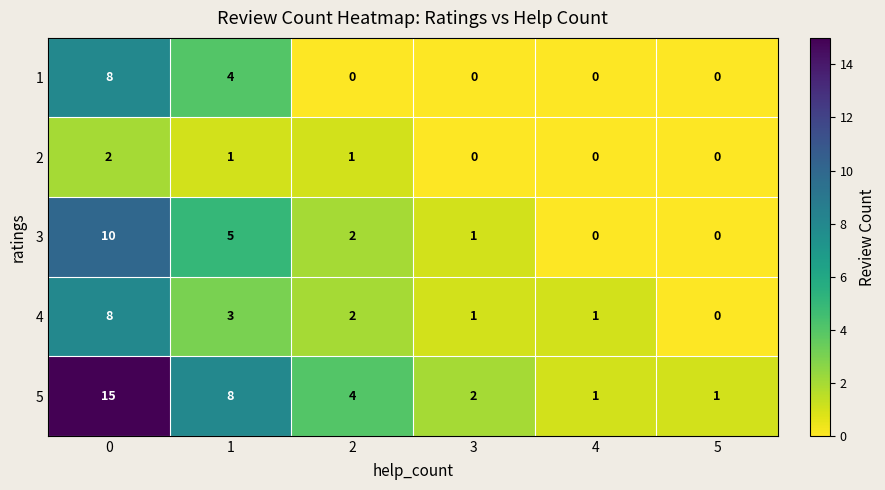

Reading left to right, transcribe all the data shown in this chart.

1: 8	4	0	0	0	0
2: 2	1	1	0	0	0
3: 10	5	2	1	0	0
4: 8	3	2	1	1	0
5: 15	8	4	2	1	1